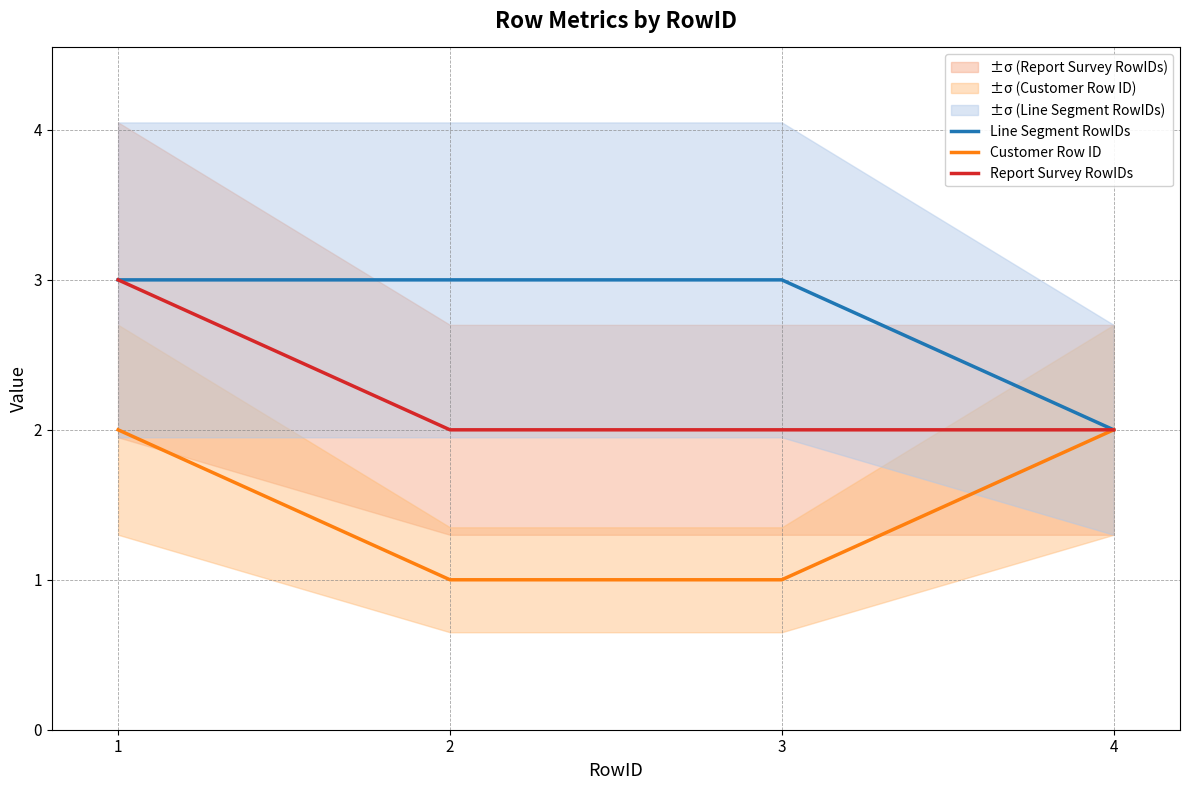

How many lines are shown in the chart?

3